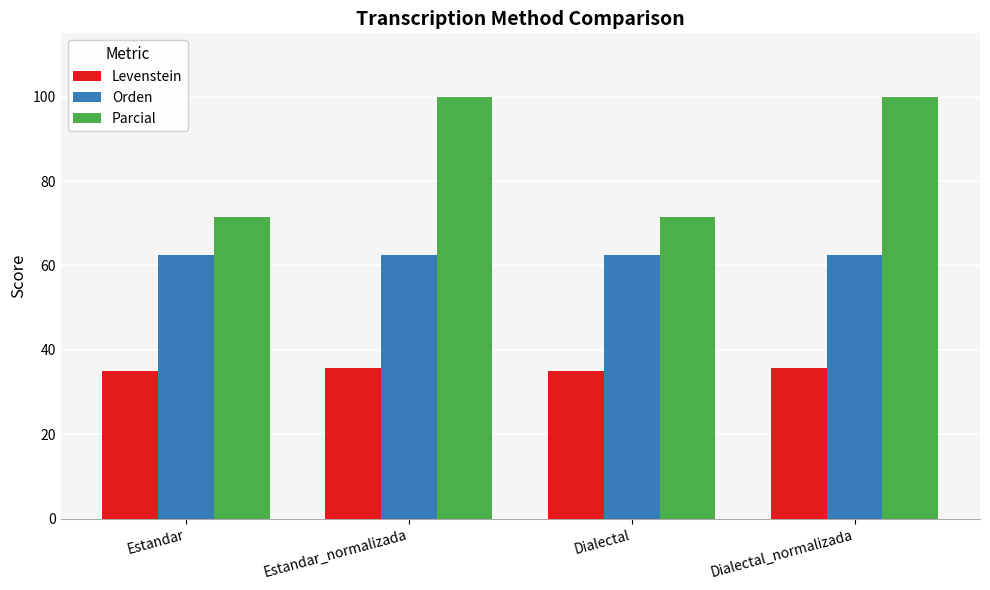

What is the minimum value shown in the chart?

35.0